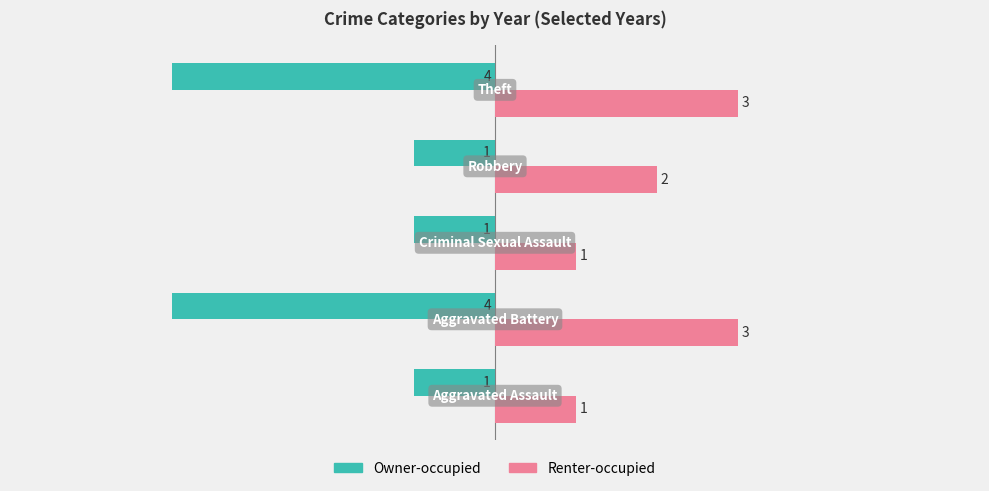

What is the greatest value displayed?

3